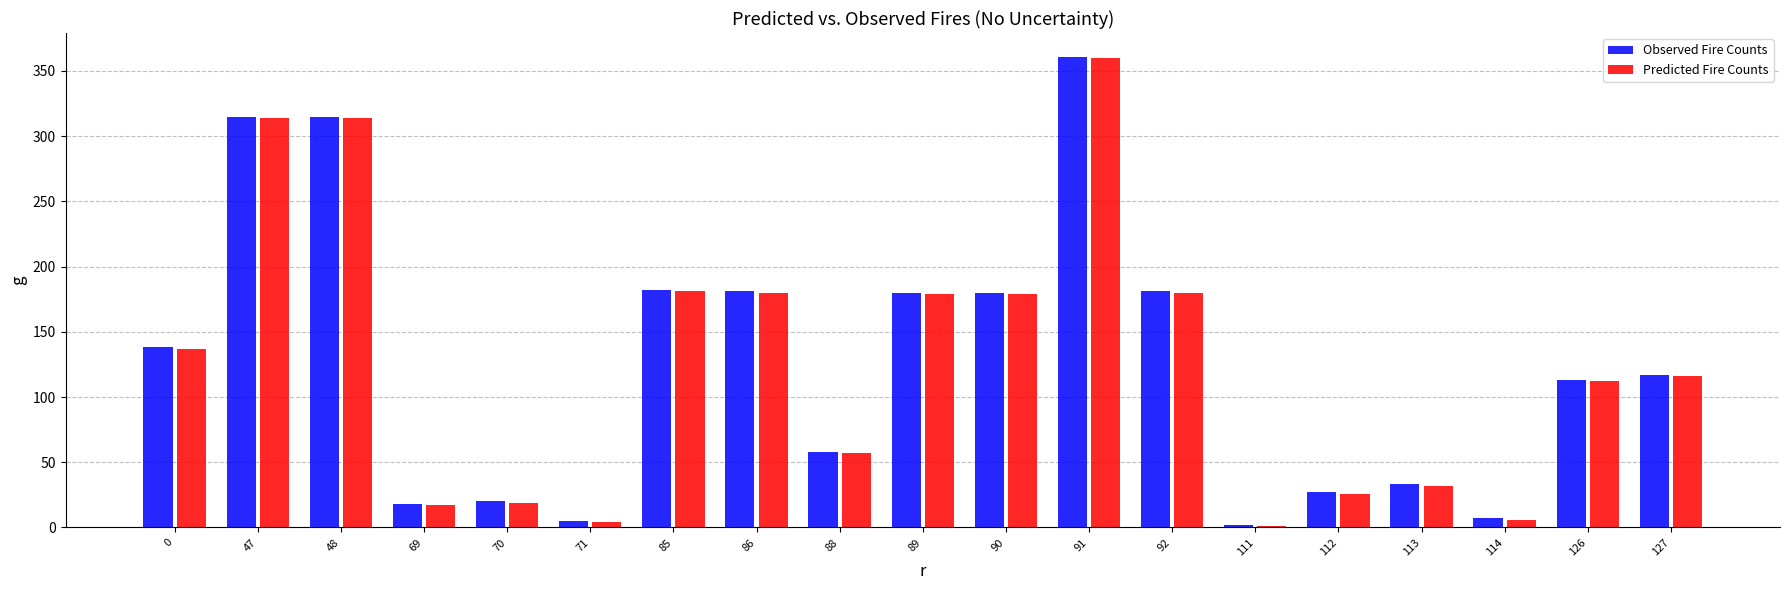

What is the sum of the Observed Fire Counts values at 90 and 86?

361